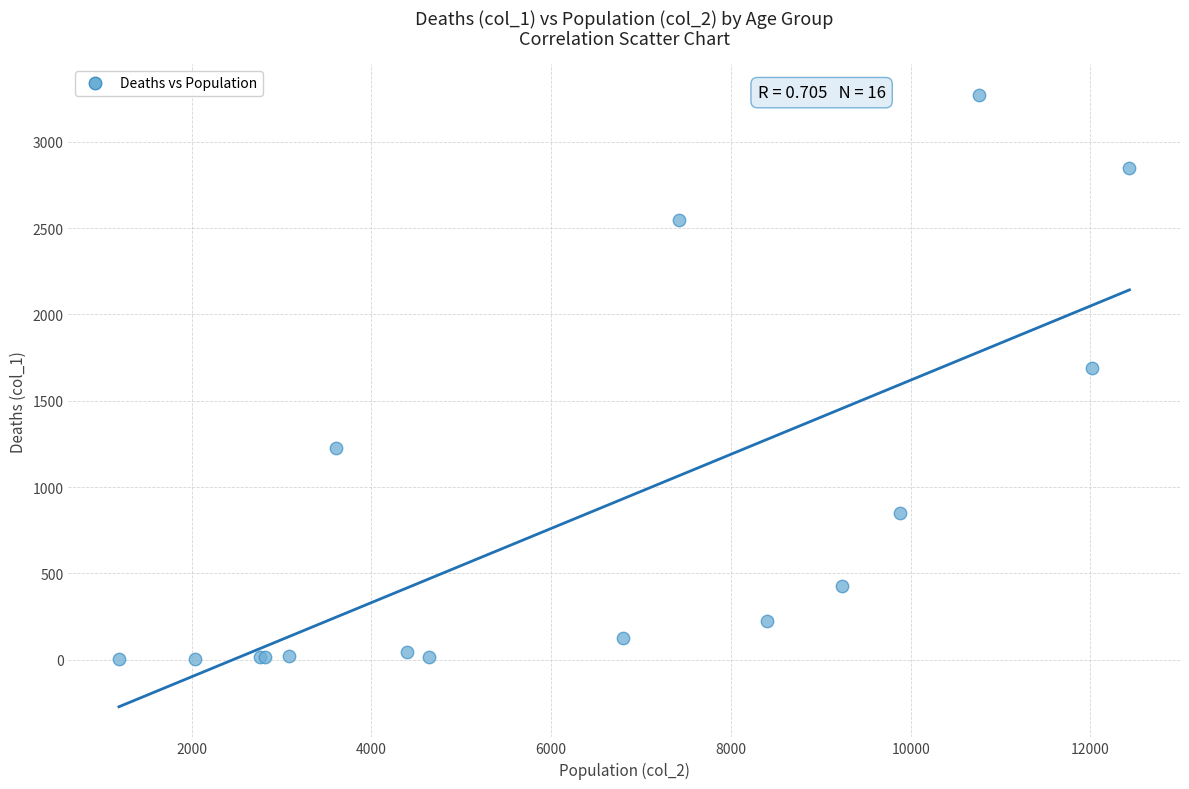

What Y value in the scatter plot is closest to 1638?

1690